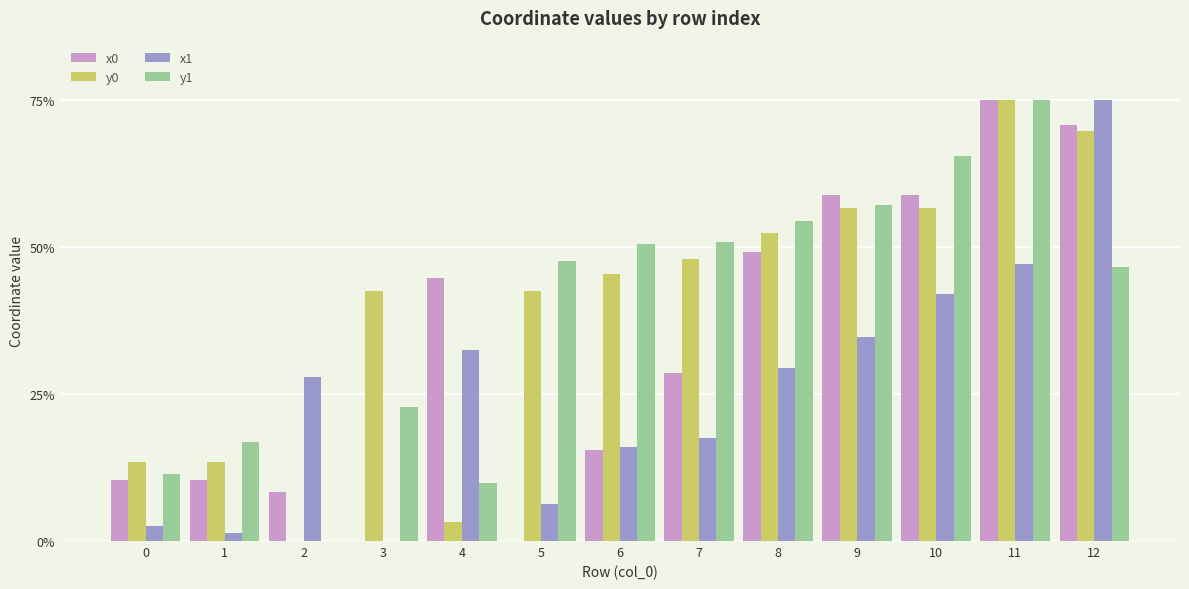

Where does the y1 series first go above 47?

5